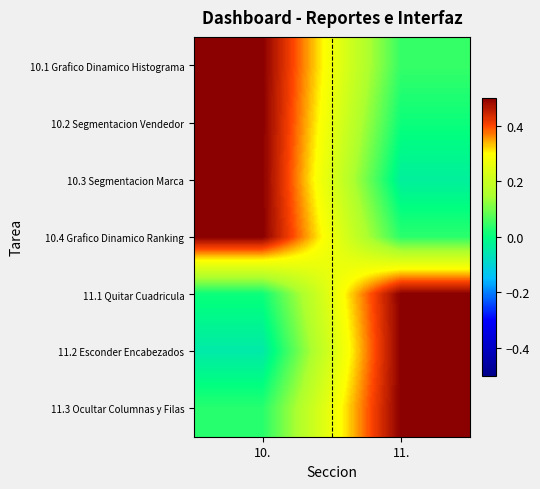

Which category has the lowest value across all series?

10.